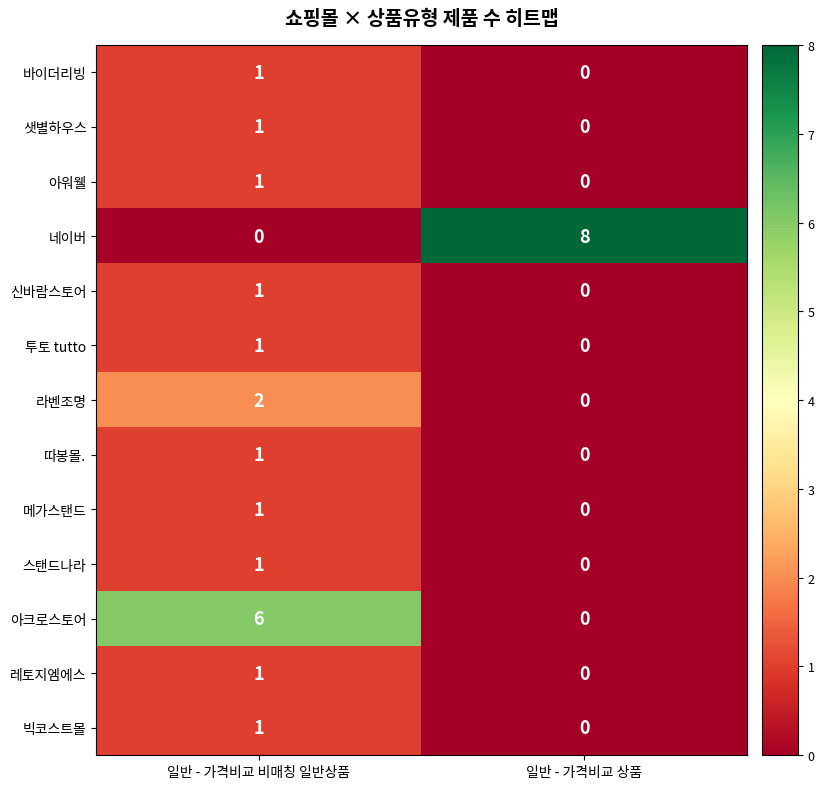

At which category is the sum across all series the highest?

일반 - 가격비교 비매칭 일반상품